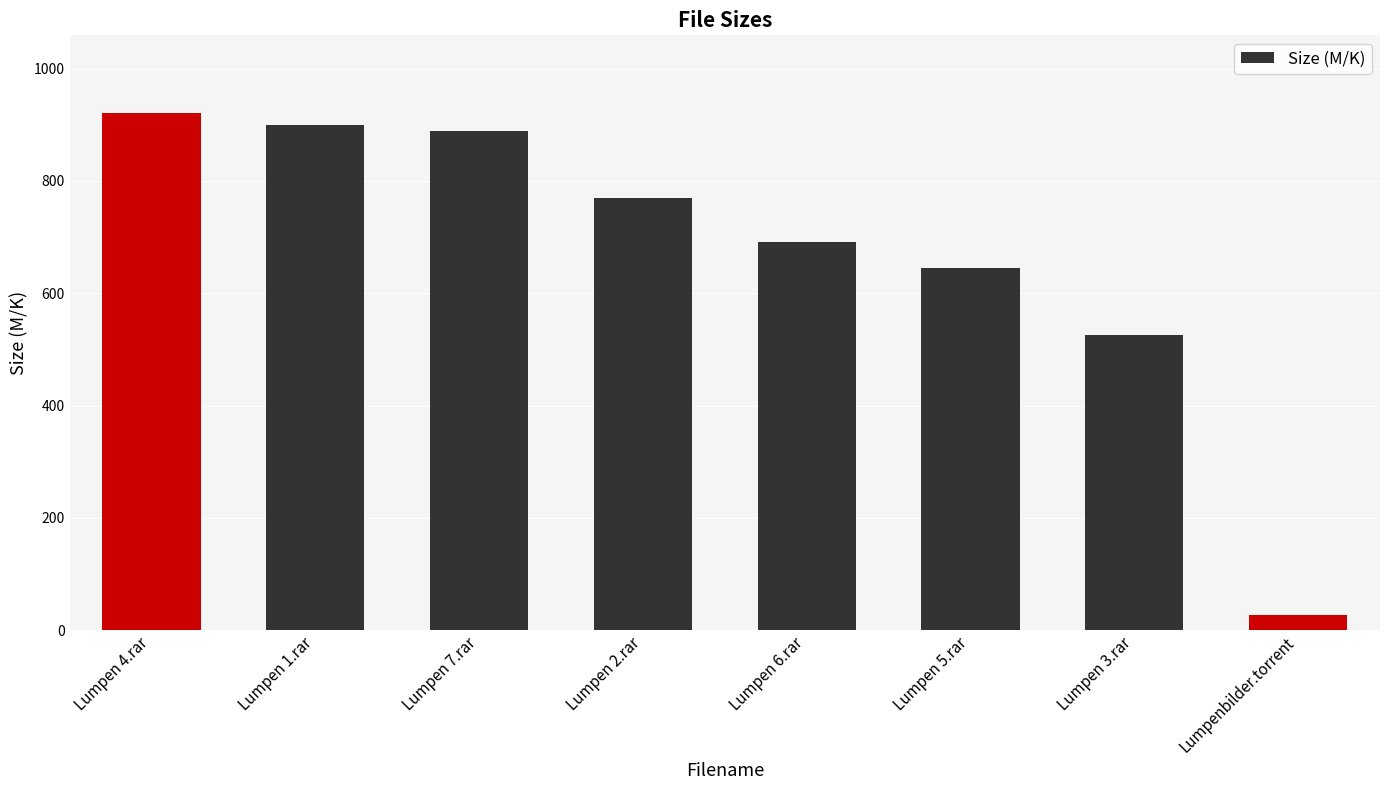

What is the difference between the maximum and minimum values?

894.5